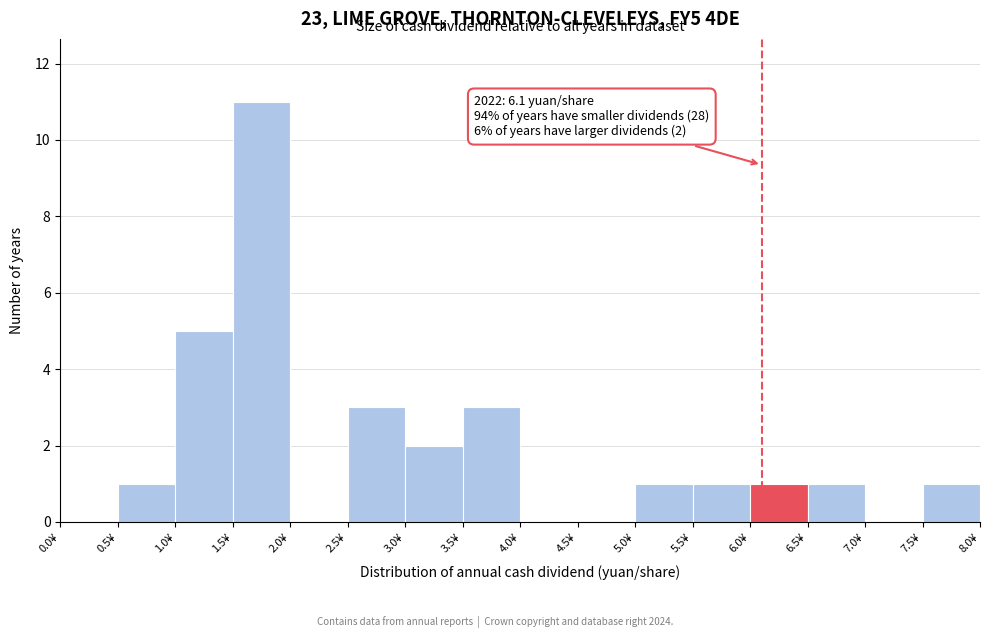

Which range on the x-axis has the tallest bar?

1.5 to 2.0